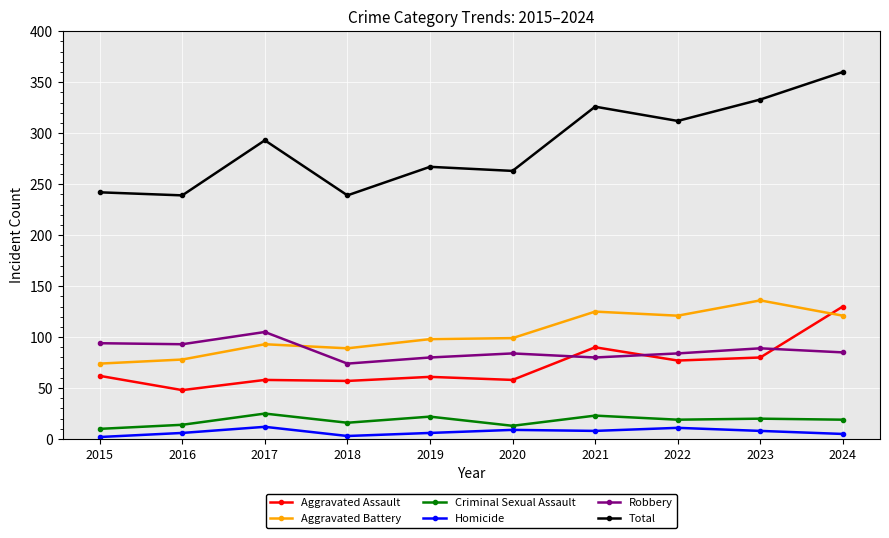

Which series has the widest spread of values?

Total